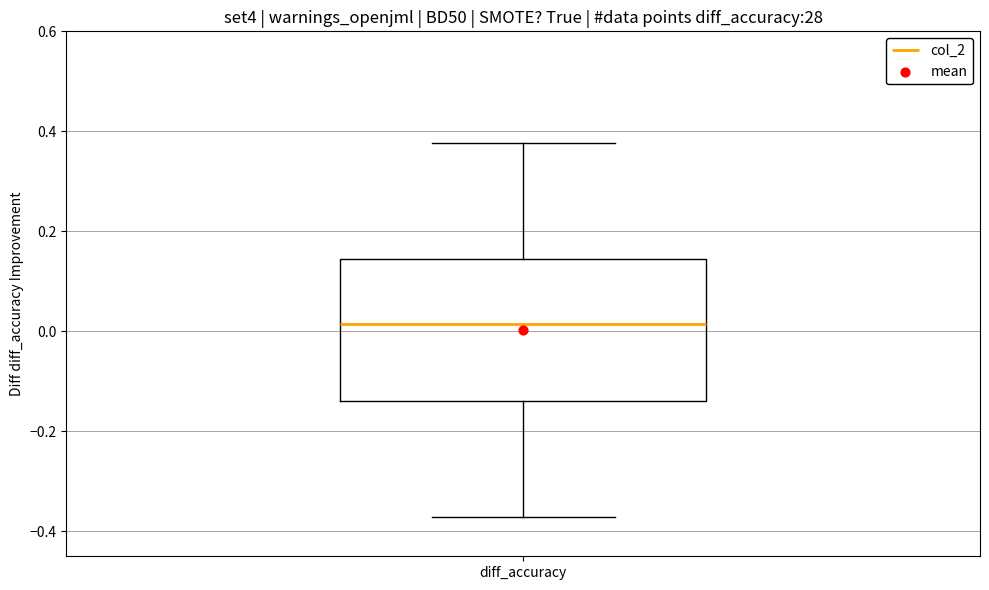

Transcribe this box plot: give where the median line is, the range the box spans, and where the two whiskers end, as read against the y-axis. The values are not printed on the chart, so give them approximately, as read against the axis.

median 0.02, box -0.14 to 0.14, whiskers -0.38 to 0.38